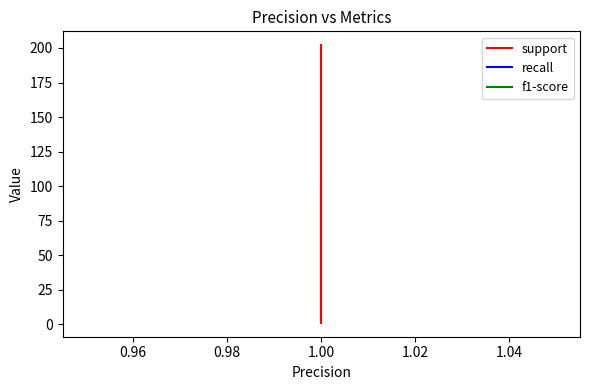

At 1.00, list the series in order from largest to smallest.

support, recall, f1-score